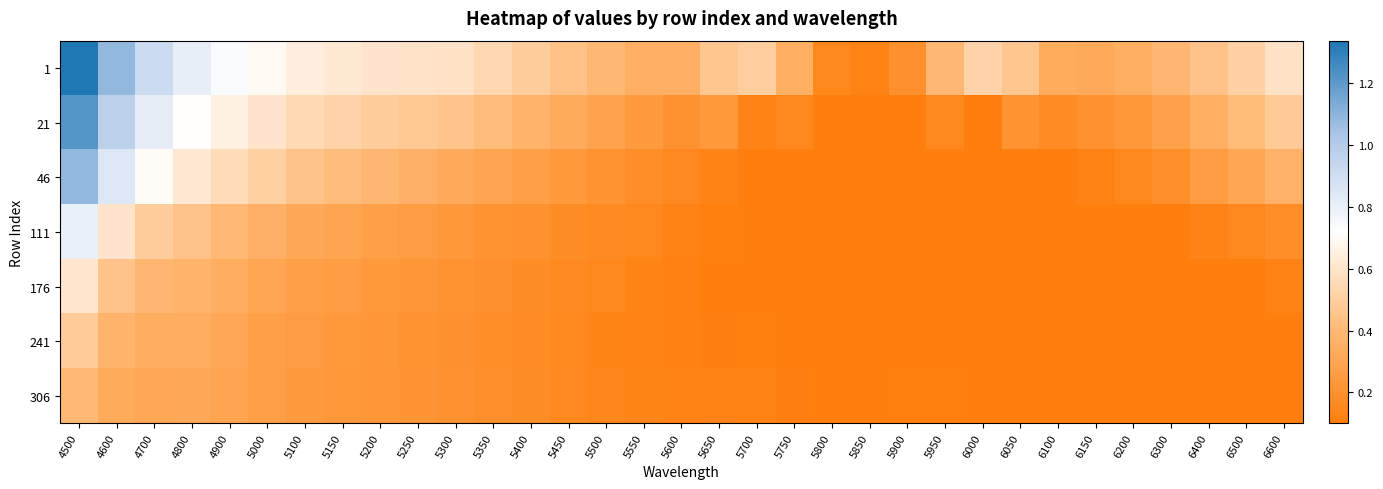

Which series has the largest total across all categories?

1